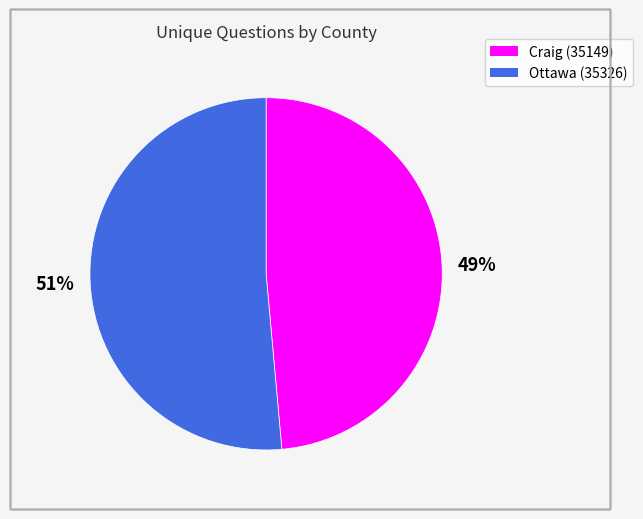

Which category accounts for the majority?

Ottawa (35326)